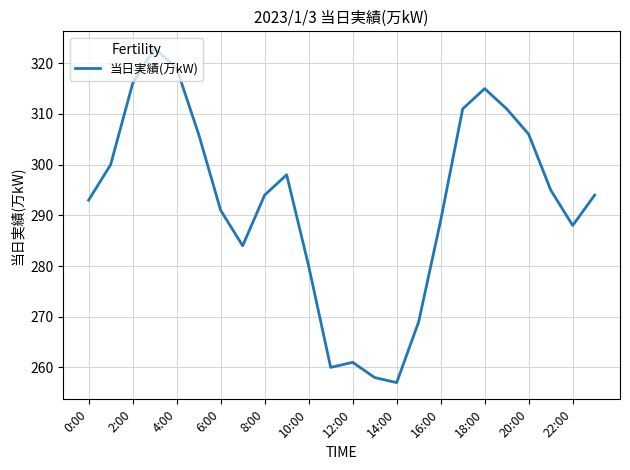

What is the smallest value displayed?

257